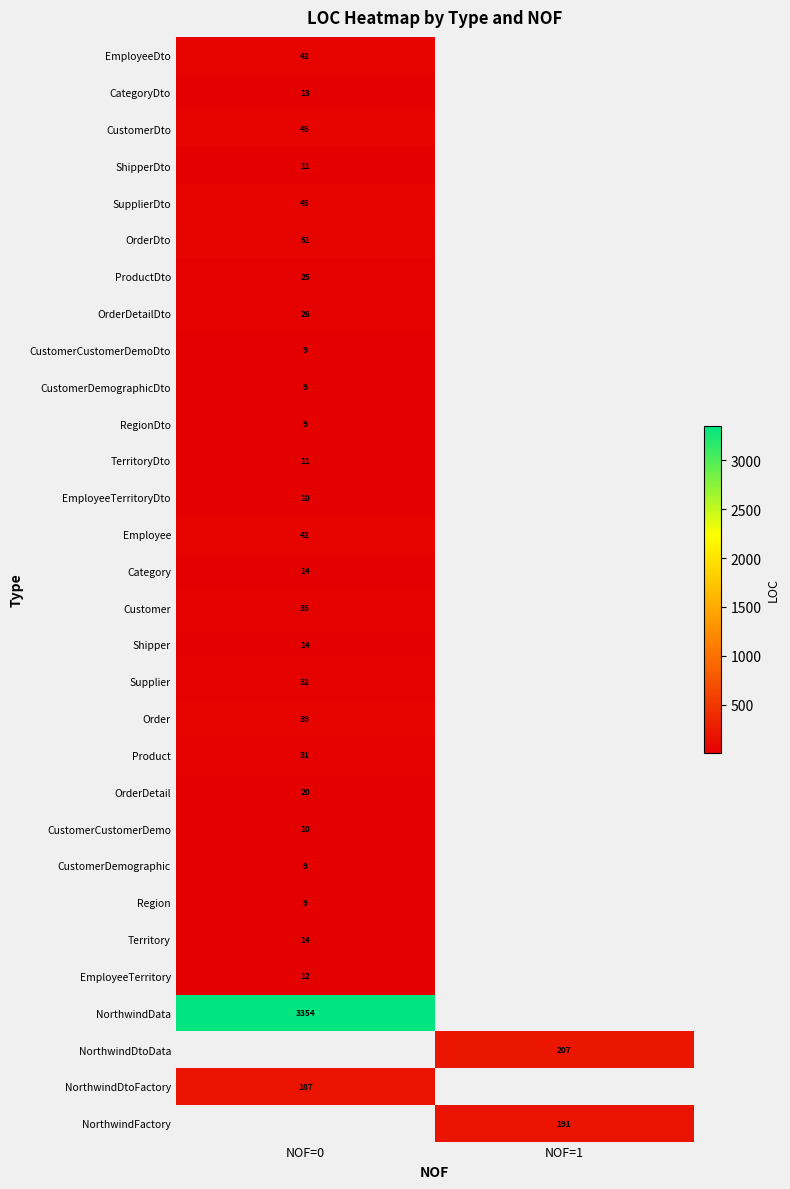

The value of SupplierDto at NOF=0 is 45. True or false?

True